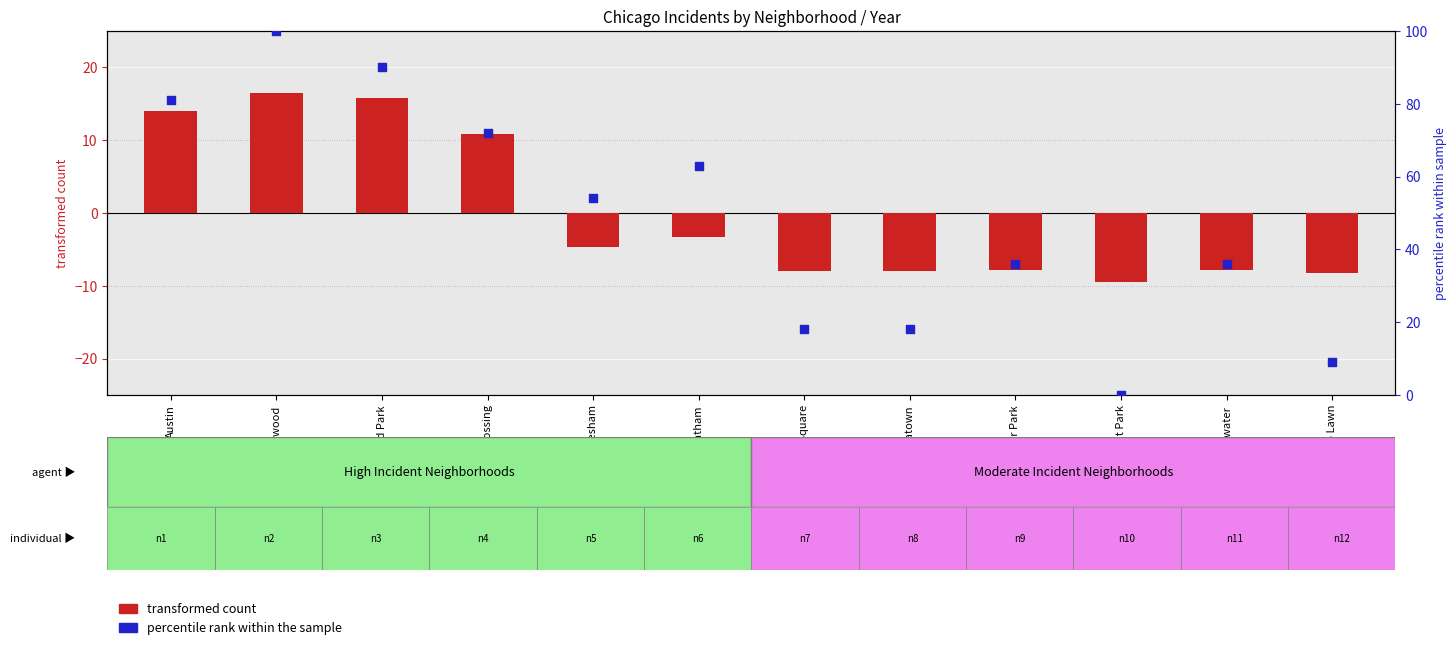

Which has a higher value, Armour Square or Chinatown?

Armour Square